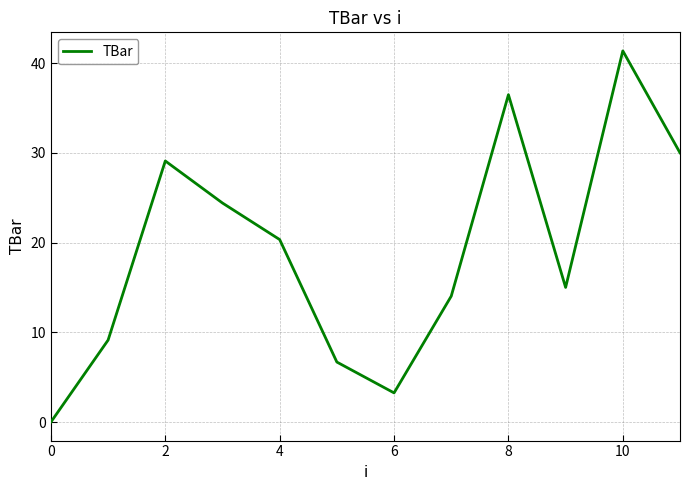

How many interior local valleys (lower than both neighbors) does the data have?

2